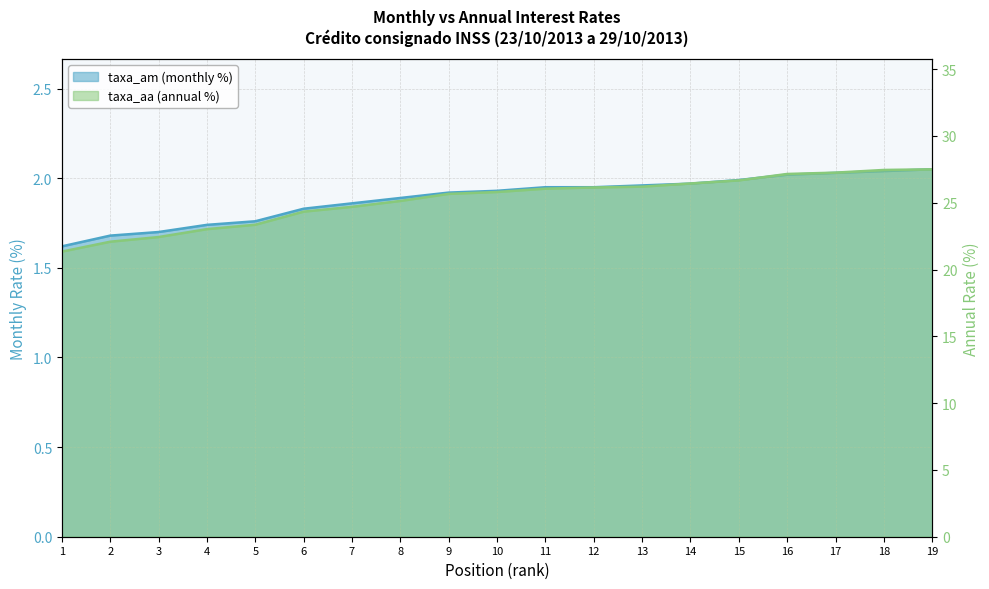

The value of taxa_am at 11 is 1.9. True or false?

True